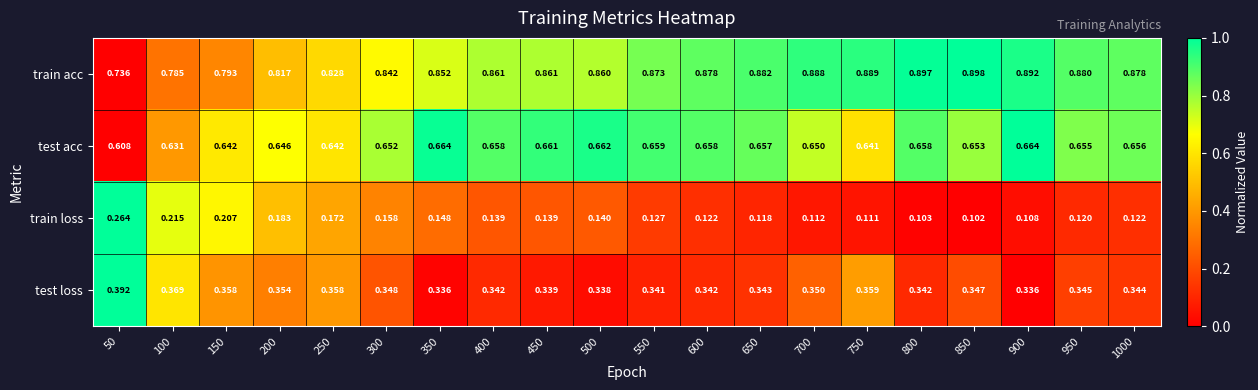

Rank the series at 950 from highest to lowest value.

train acc, test acc, test loss, train loss